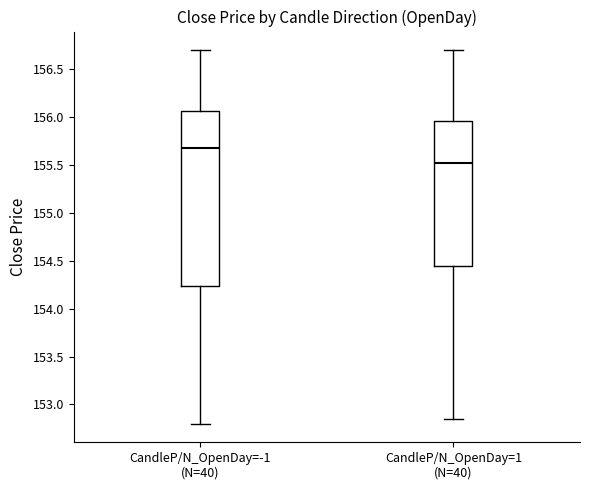

Which box is the tallest, from its lower edge to its upper edge?

CandleP/N_OpenDay=-1 (N=40)